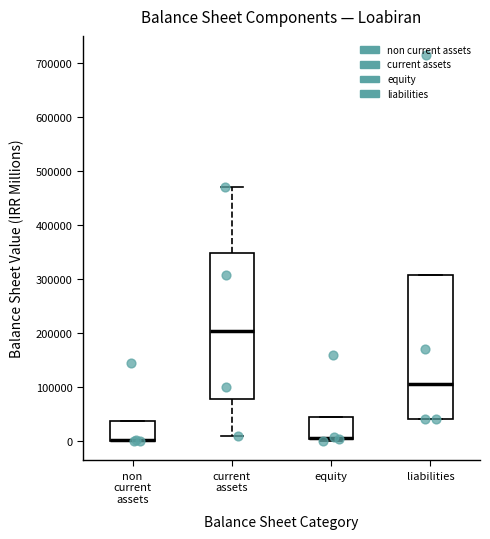

Where is the upper edge of the box for current assets on the y-axis? The values are not printed on the chart, so give them approximately, as read against the axis.

350000